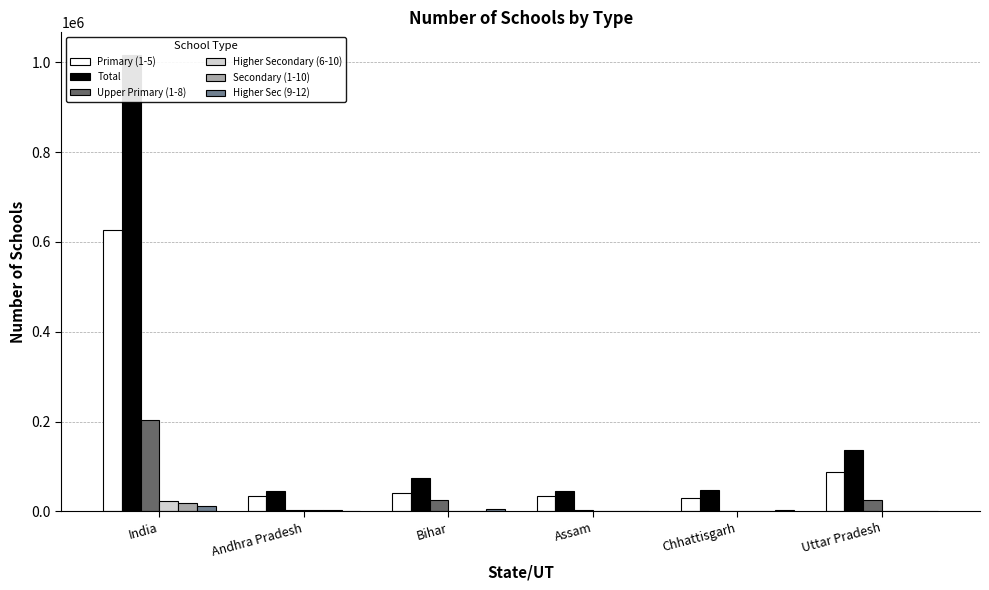

Which series has the largest range (max minus min)?

Total